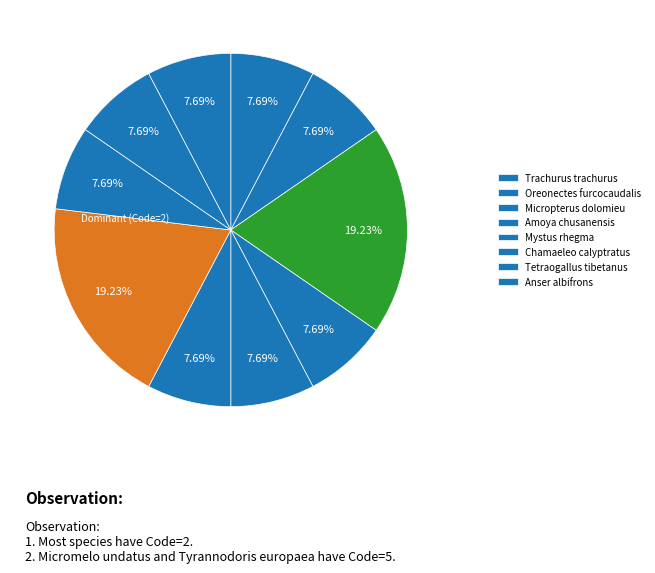

How many segments does this pie chart have?

10